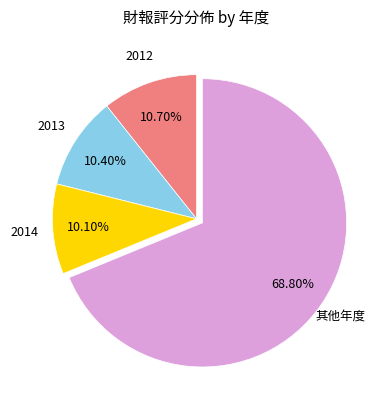

To the nearest percent, what is the difference between the largest and smallest slice percentages?

59%